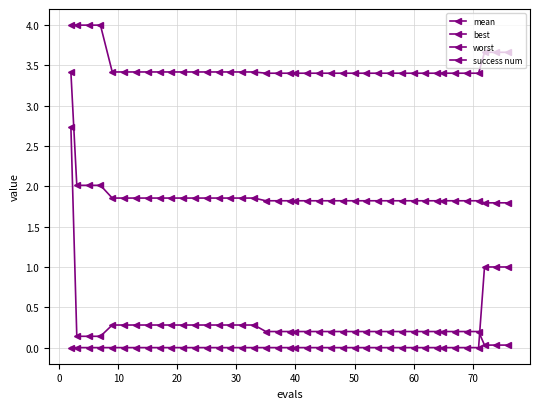

Which series has the largest total across all categories?

worst